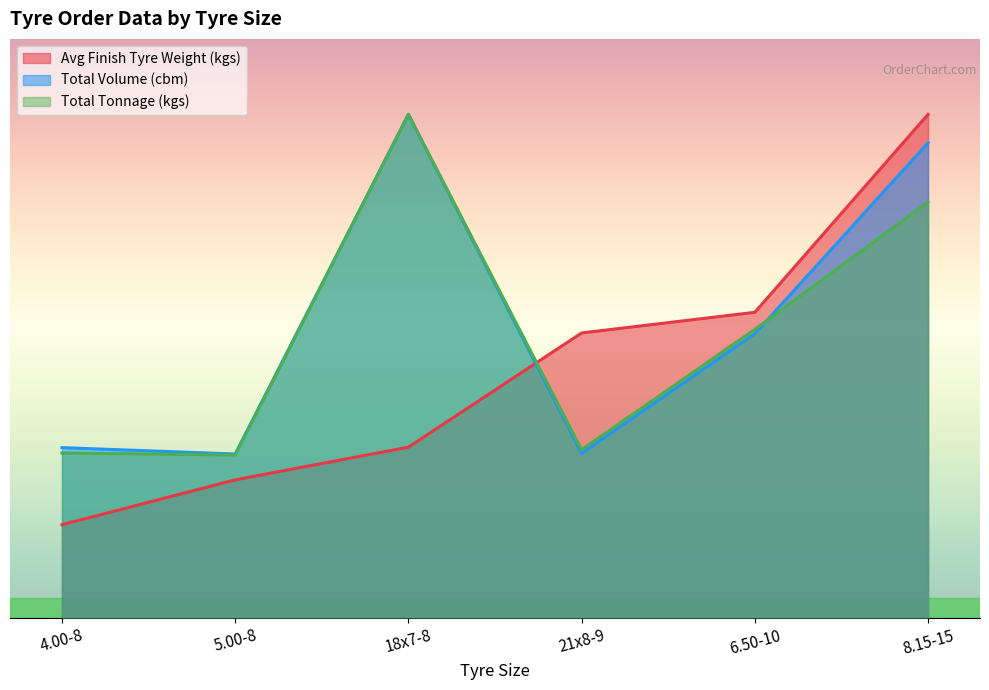

Reading left to right, what are all the values shown in this chart?

Avg Finish Tyre Weight (kgs): 4.00-8=916.9	5.00-8=1358.4	18x7-8=1680.5	21x8-9=2805.0	6.50-10=3008.4	8.15-15=4957.5
Total Volume (cbm): 4.00-8=1675.6	5.00-8=1612.8	18x7-8=4957.5	21x8-9=1619.5	6.50-10=2797.4	8.15-15=4677.9
Total Tonnage (kgs): 4.00-8=1623.0	5.00-8=1603.0	18x7-8=4957.5	21x8-9=1655.0	6.50-10=2840.0	8.15-15=4095.0